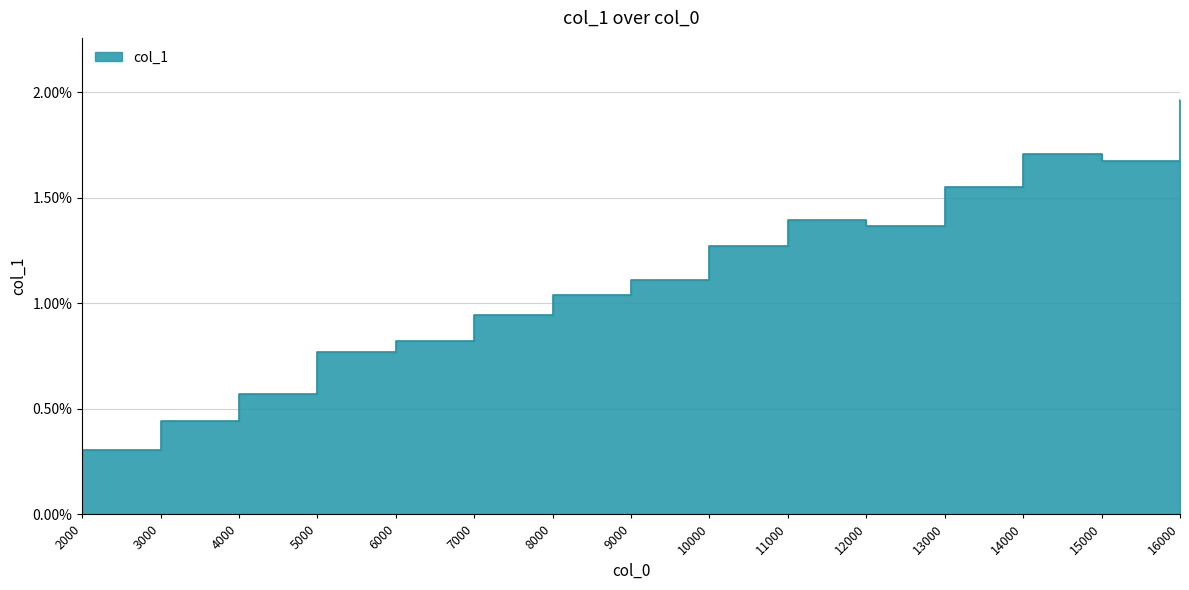

How many data points does each series have?

15